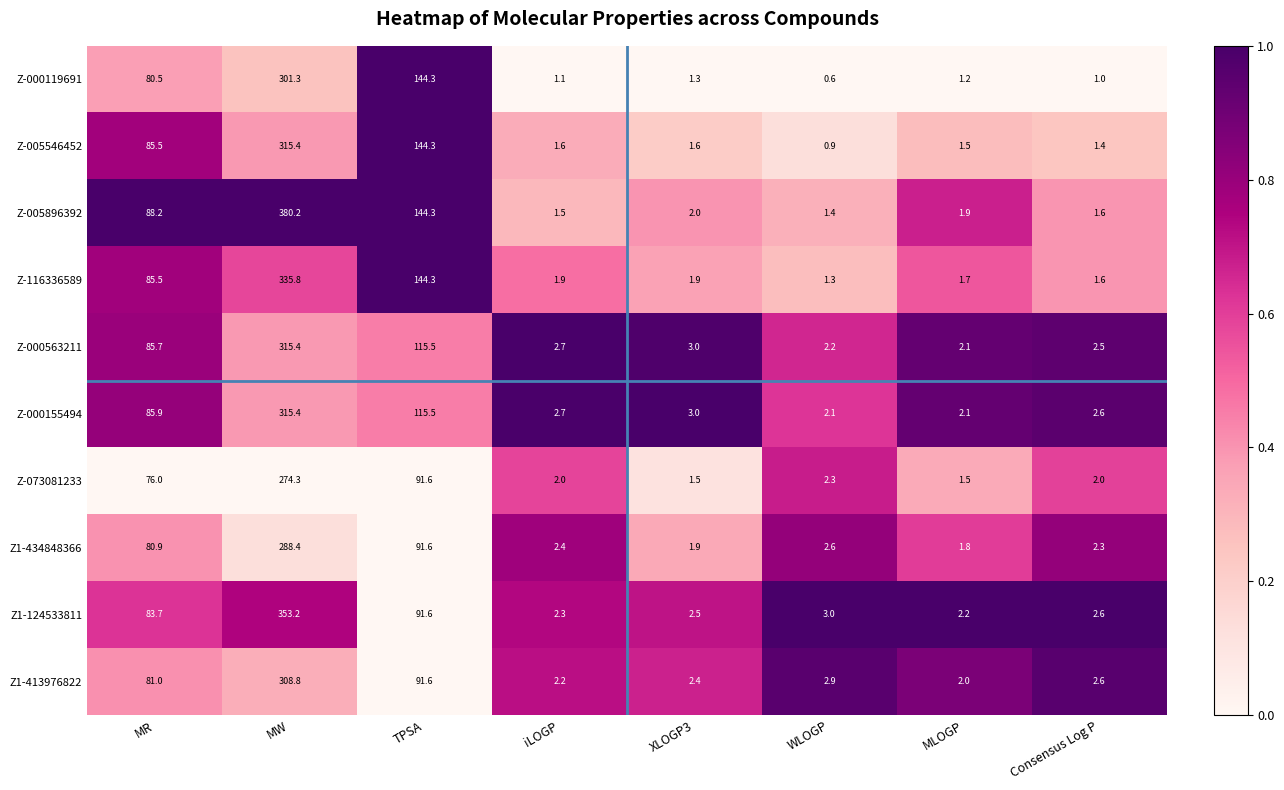

What is the difference between the highest and lowest values at TPSA?

52.7